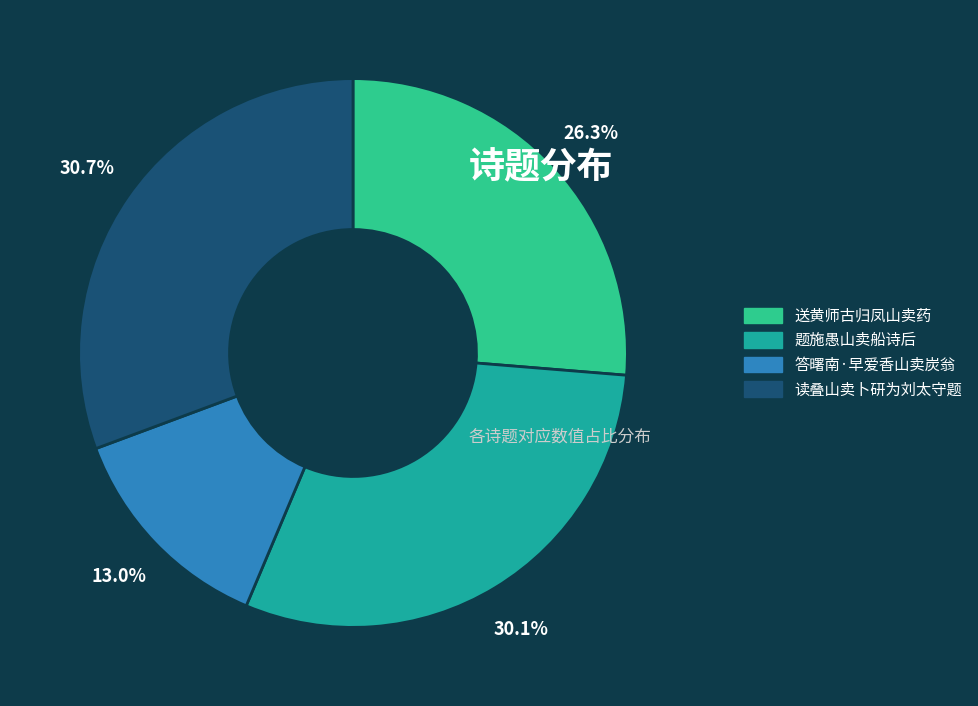

To the nearest percent, what percentage of the pie is 题施愚山卖船诗后?

30%